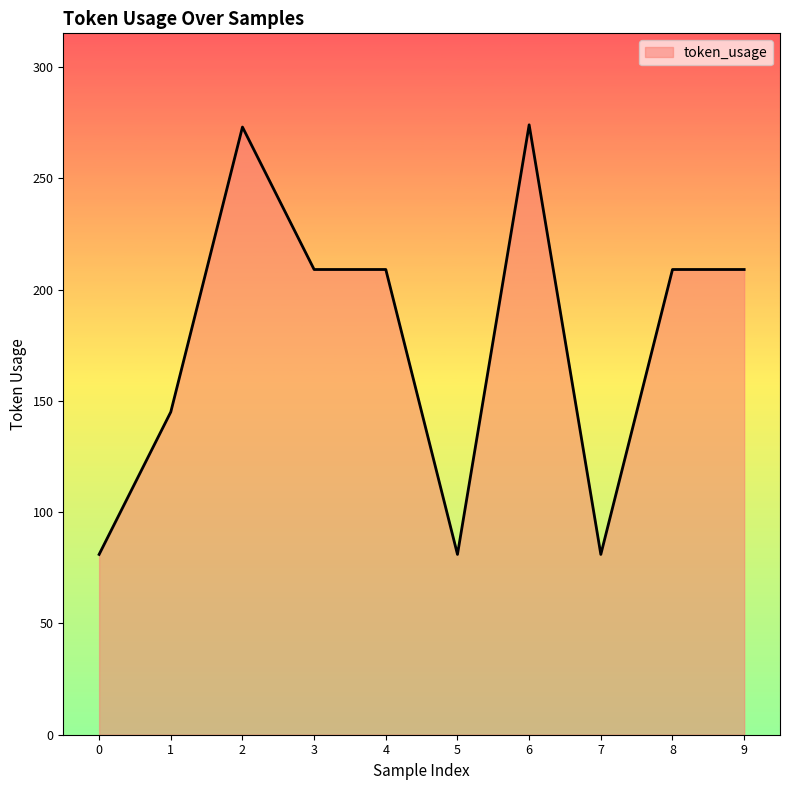

Read the value at 2, to the nearest 50.

250